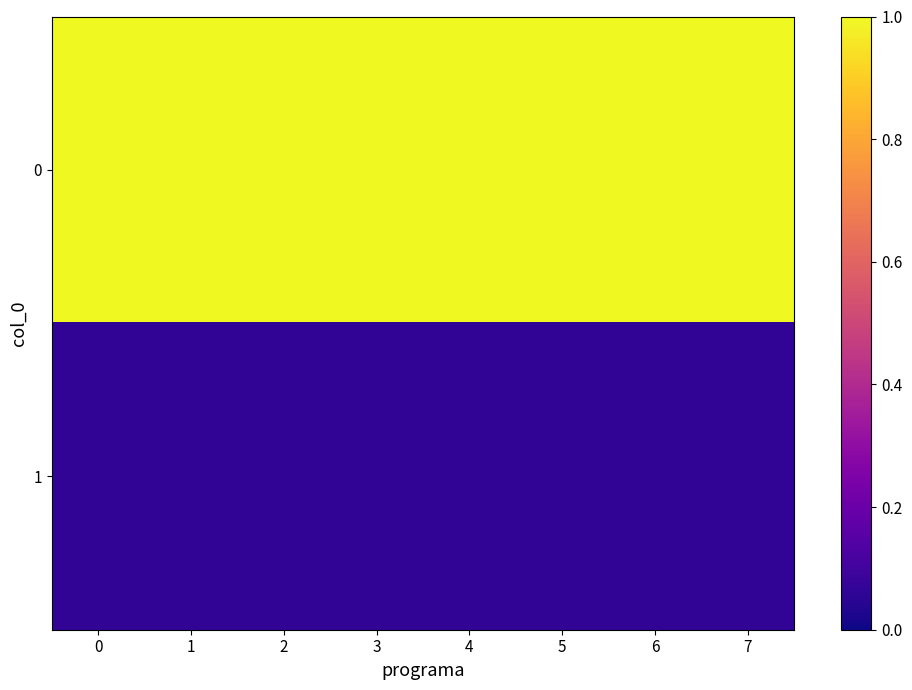

Reading left to right, extract all data points from this chart.

0: 0=1.0	1=1.0	2=1.0	3=1.0	4=1.0	5=1.0	6=1.0	7=1.0
1: 0=0.1	1=0.1	2=0.1	3=0.1	4=0.1	5=0.1	6=0.1	7=0.1